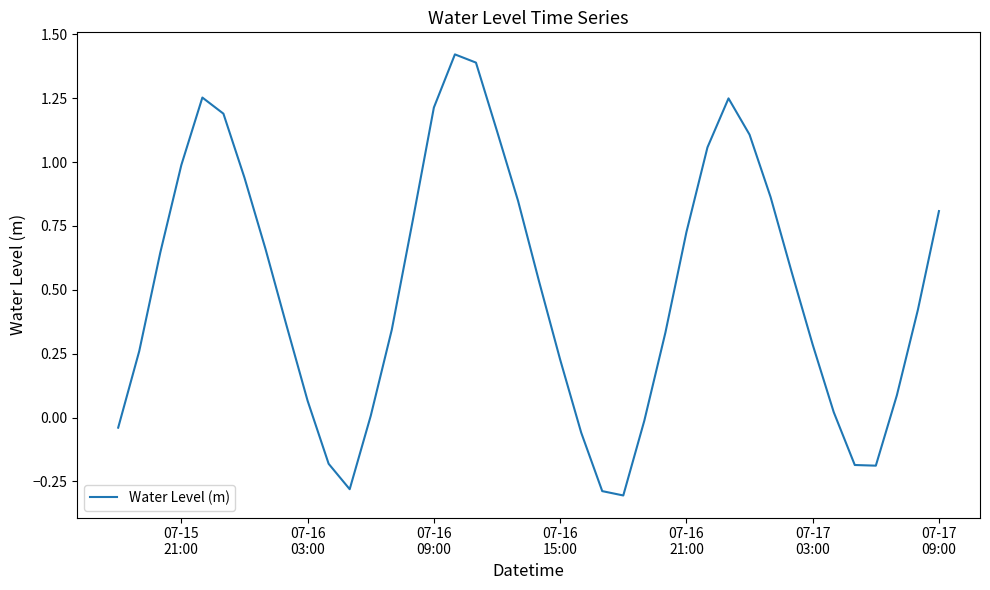

What is the difference between the maximum and minimum values?

1.7